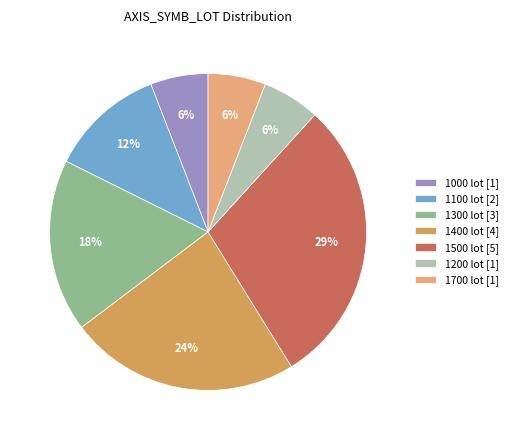

Between 1300 lot [3] and 1100 lot [2], which is larger?

1300 lot [3]